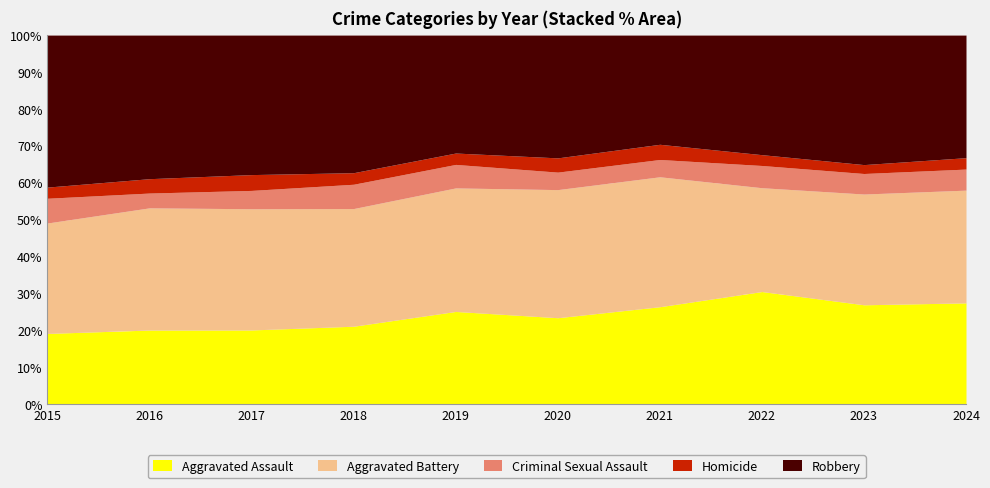

Which series has the largest total across all categories?

Robbery